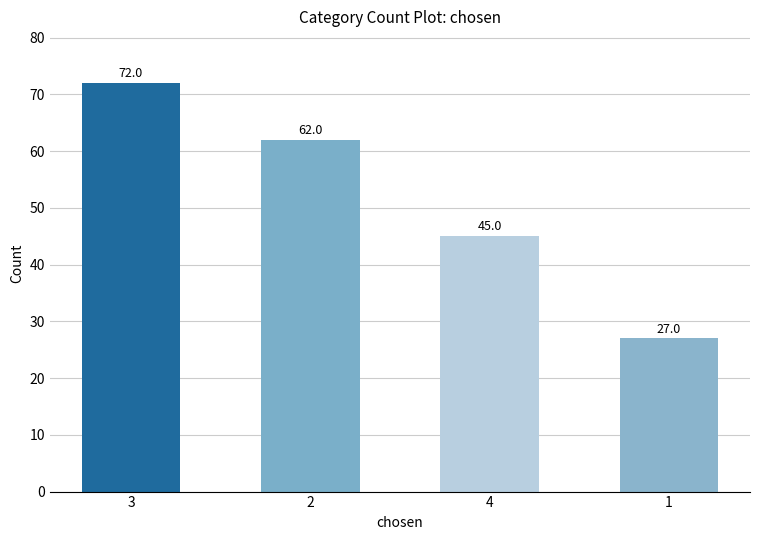

List the labels in order of value, smallest first.

1, 4, 2, 3